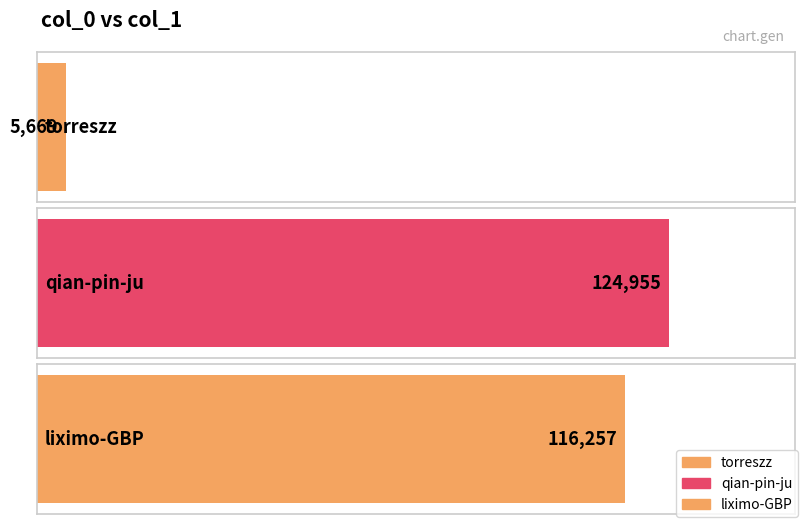

List the labels in order of value, largest first.

qian-pin-ju, liximo-GBP, torreszz